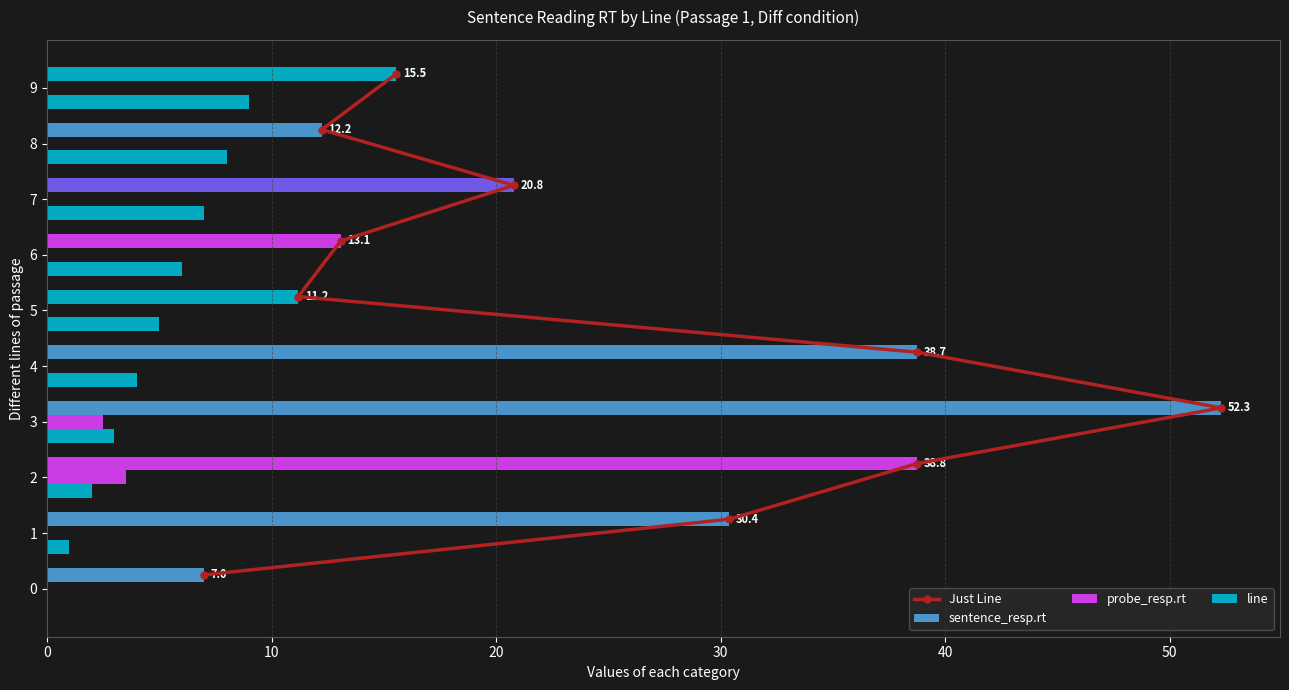

Between 0 and 40, which series saw the biggest shift?

sentence_resp.rt